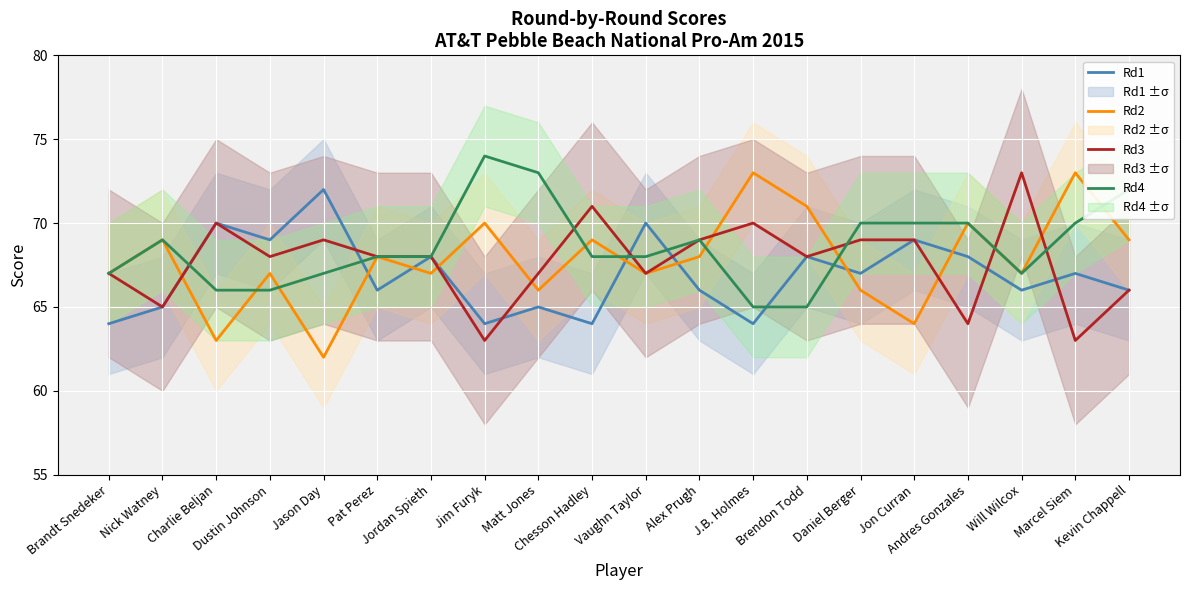

Which series has the widest spread of values?

Rd2